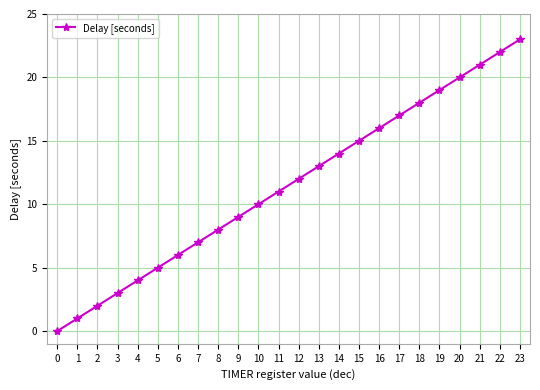

How many categories are shown in the chart?

24